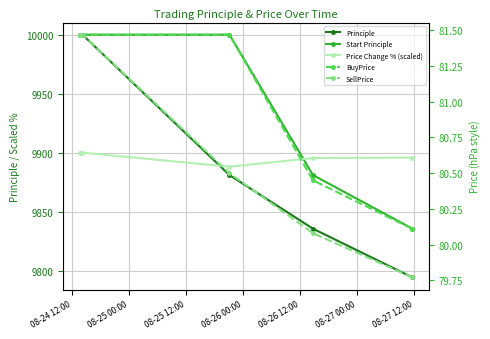

What is the minimum value for Principle?

9794.2